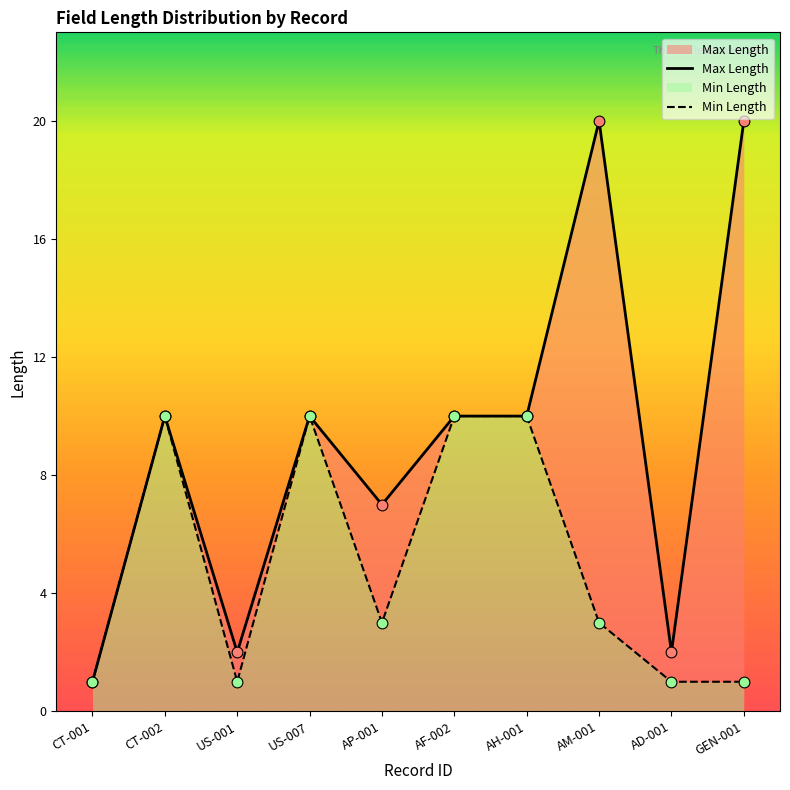

What is the total value across all series at AH-001?

20